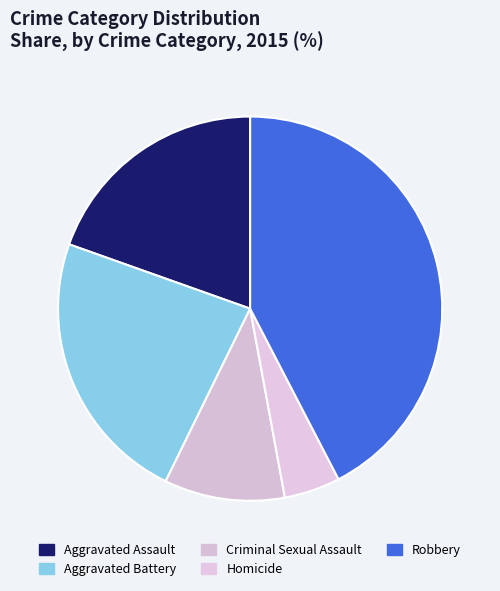

Approximately how many times larger is the value at Robbery compared to Aggravated Battery?

1.8